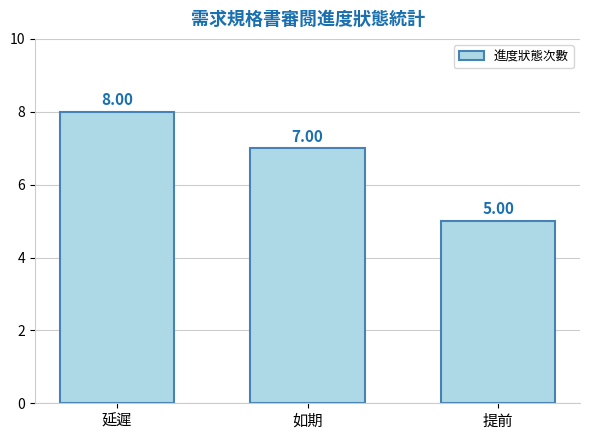

List the labels in order of value, smallest first.

提前, 如期, 延遲